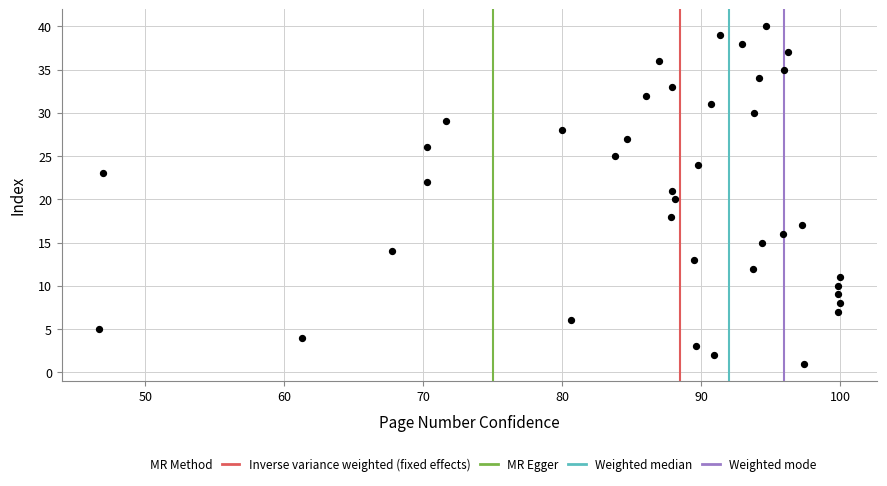

What is the range of Y values (max minus min)?

39